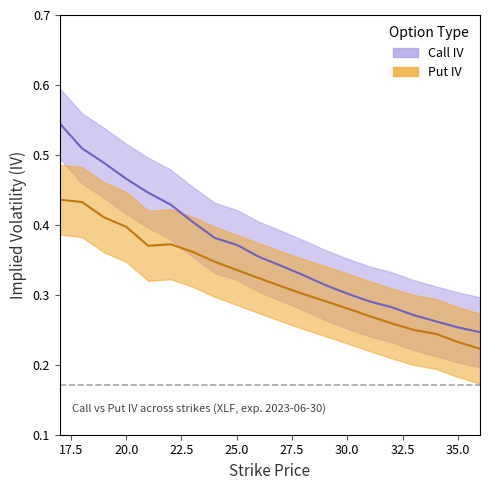

What is the difference between the maximum and minimum values in the Call IV series?

0.3